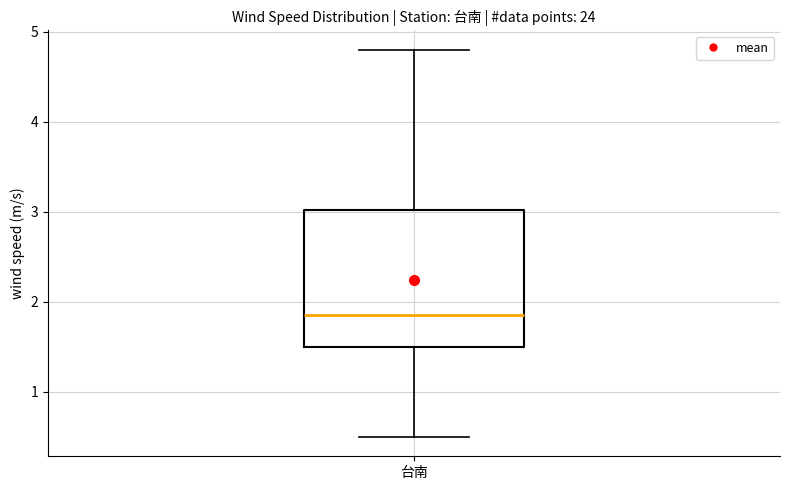

Where is the lower edge of the box for 台南 on the y-axis? The values are not printed on the chart, so give them approximately, as read against the axis.

1.5